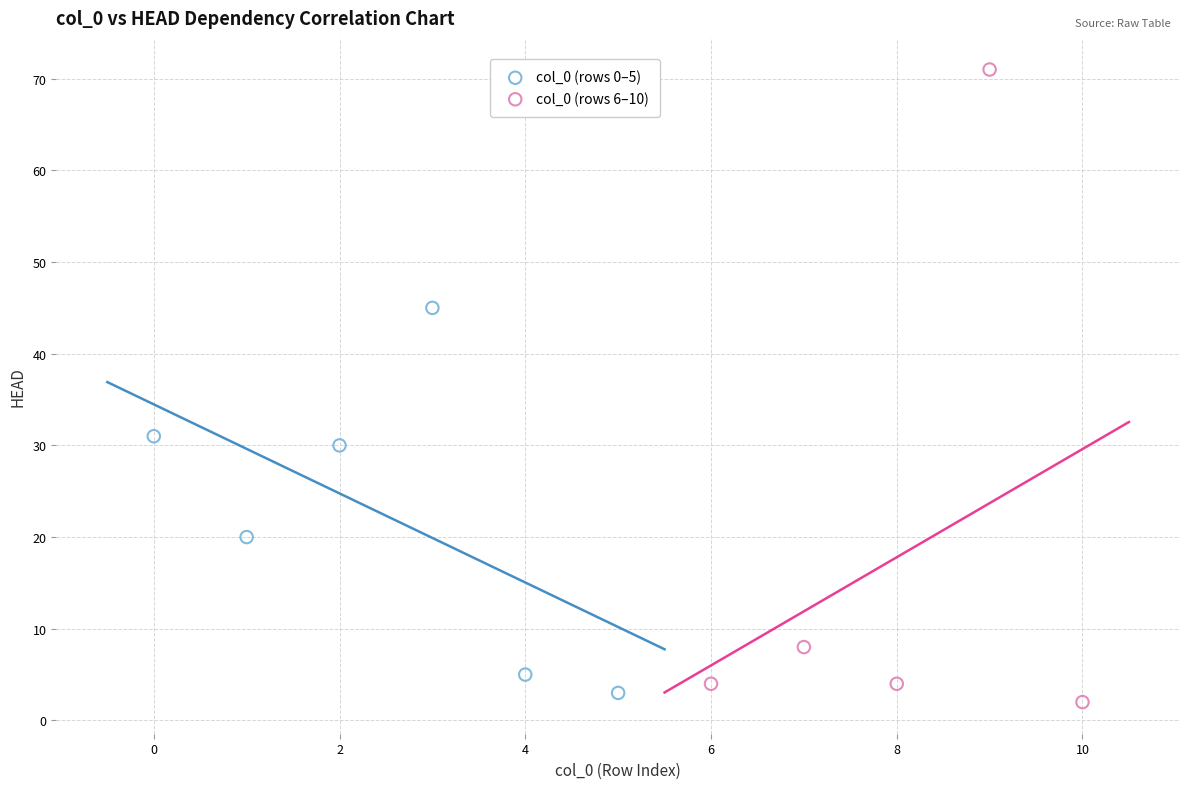

Which series has the widest spread of Y values?

col_0 (rows 6–10)